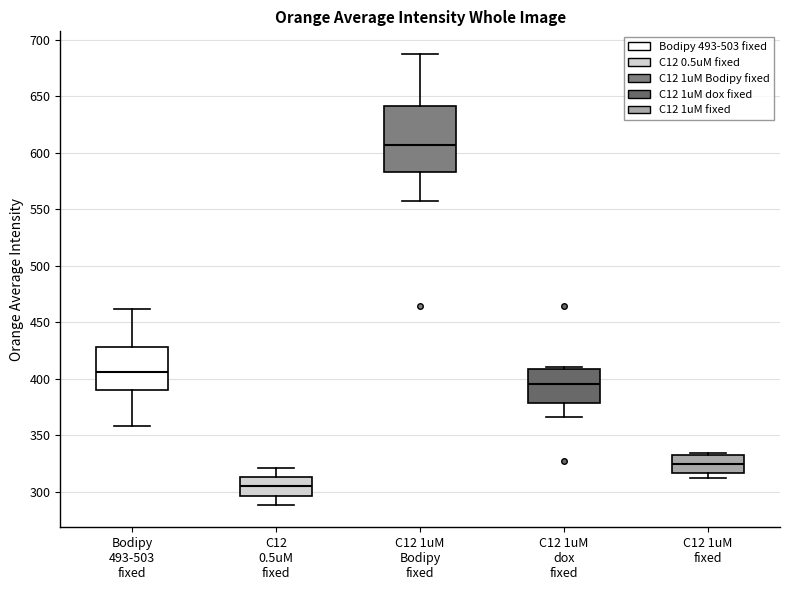

Reading left to right, transcribe this box plot: for each box, give where its median line is, the range the box spans, and where its two whiskers end, as read against the y-axis. The values are not printed on the chart, so give them approximately, as read against the axis.

Bodipy 493-503 fixed: median 405, box 390 to 430, whiskers 360 to 460
C12 0.5uM fixed: median 305, box 295 to 315, whiskers 290 to 320
C12 1uM Bodipy fixed: median 605, box 585 to 640, whiskers 555 to 685
C12 1uM dox fixed: median 395, box 380 to 410, whiskers 365 to 410 (just above the box's upper edge)
C12 1uM fixed: median 325, box 315 to 335, whiskers 310 to 335 (just above the box's upper edge)